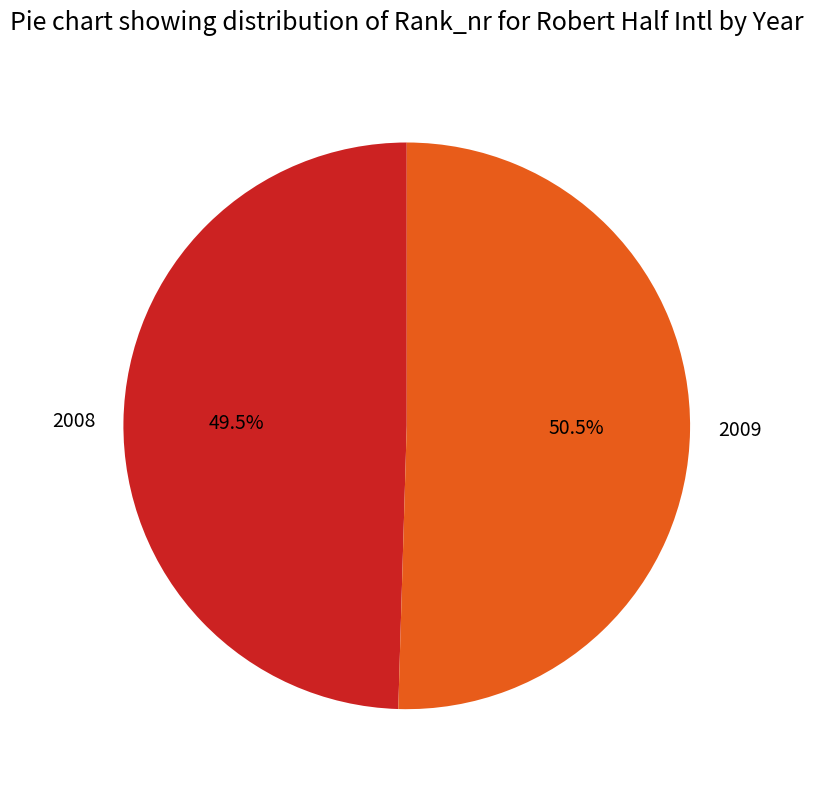

Is there a majority slice in this chart?

Yes